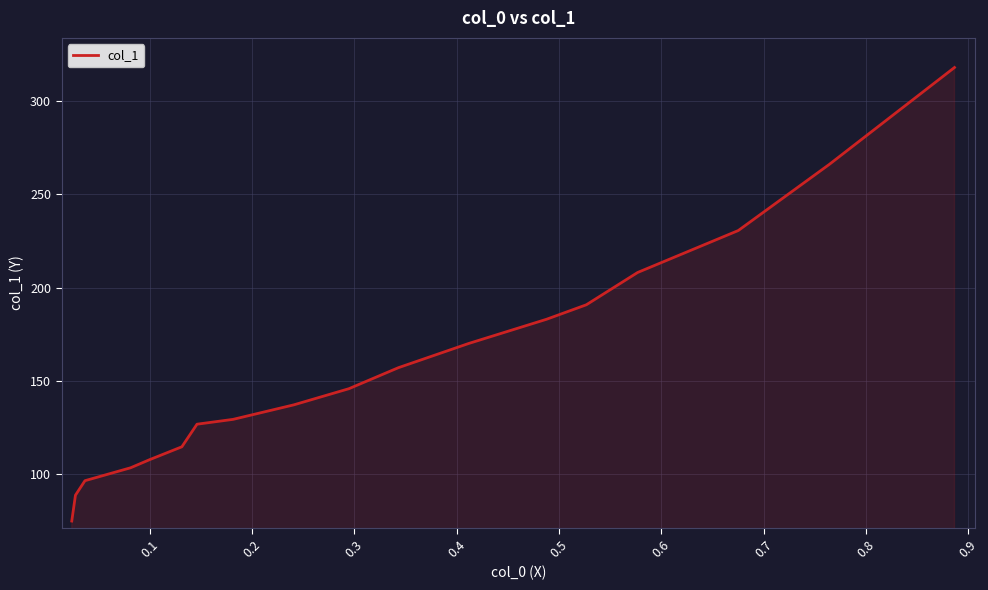

What is the maximum value shown in the chart?

318.2